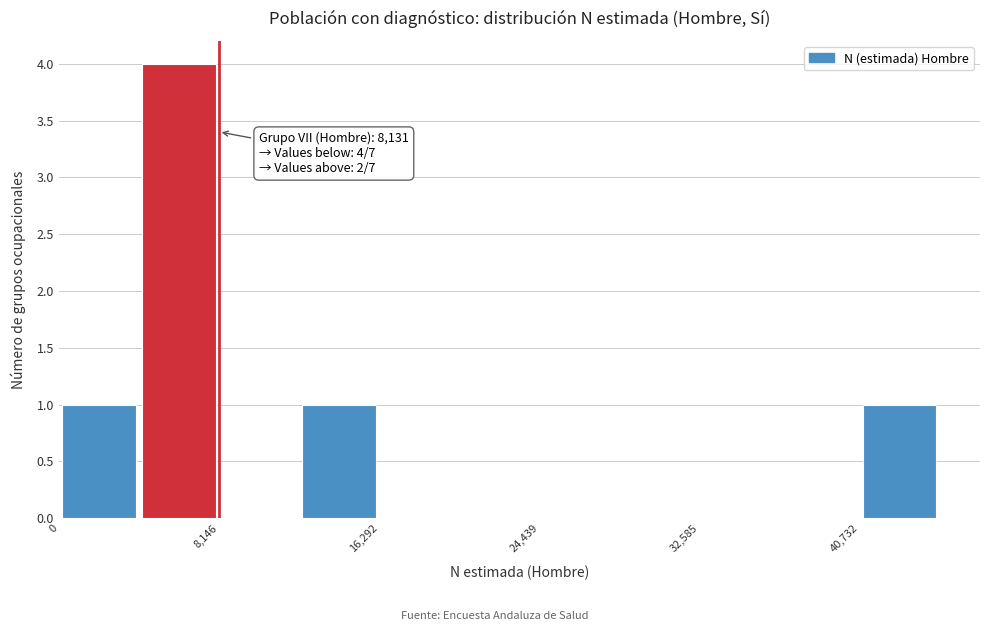

Which range on the x-axis has the tallest bar?

4000 to 8000